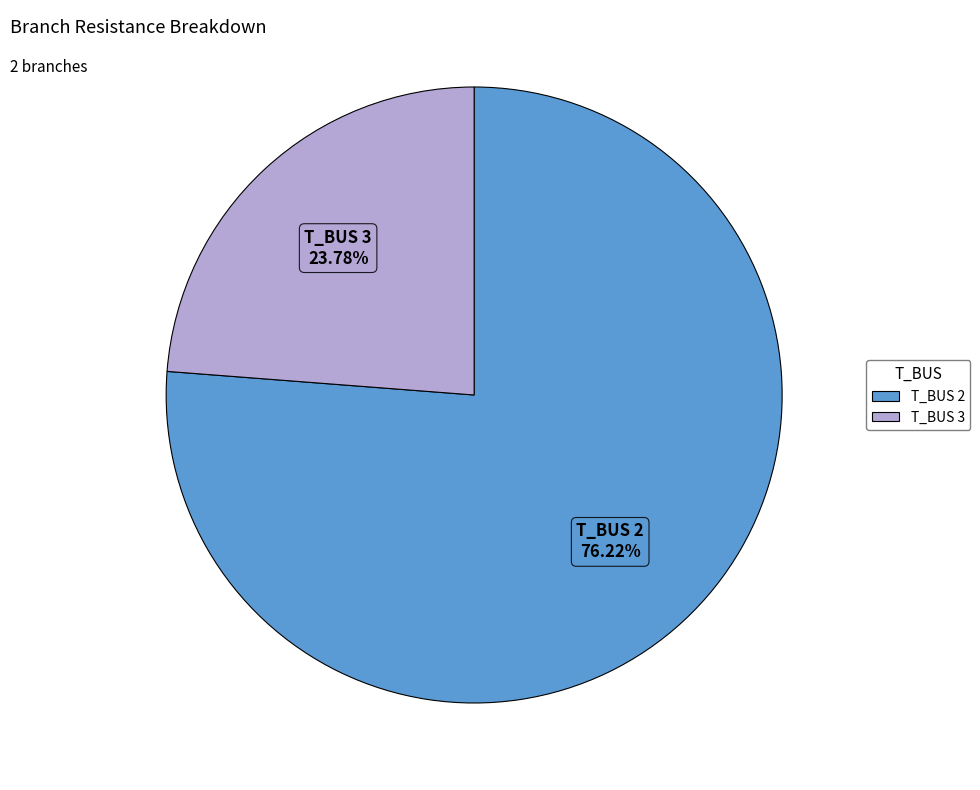

Which category has the biggest portion of the pie?

T_BUS 2